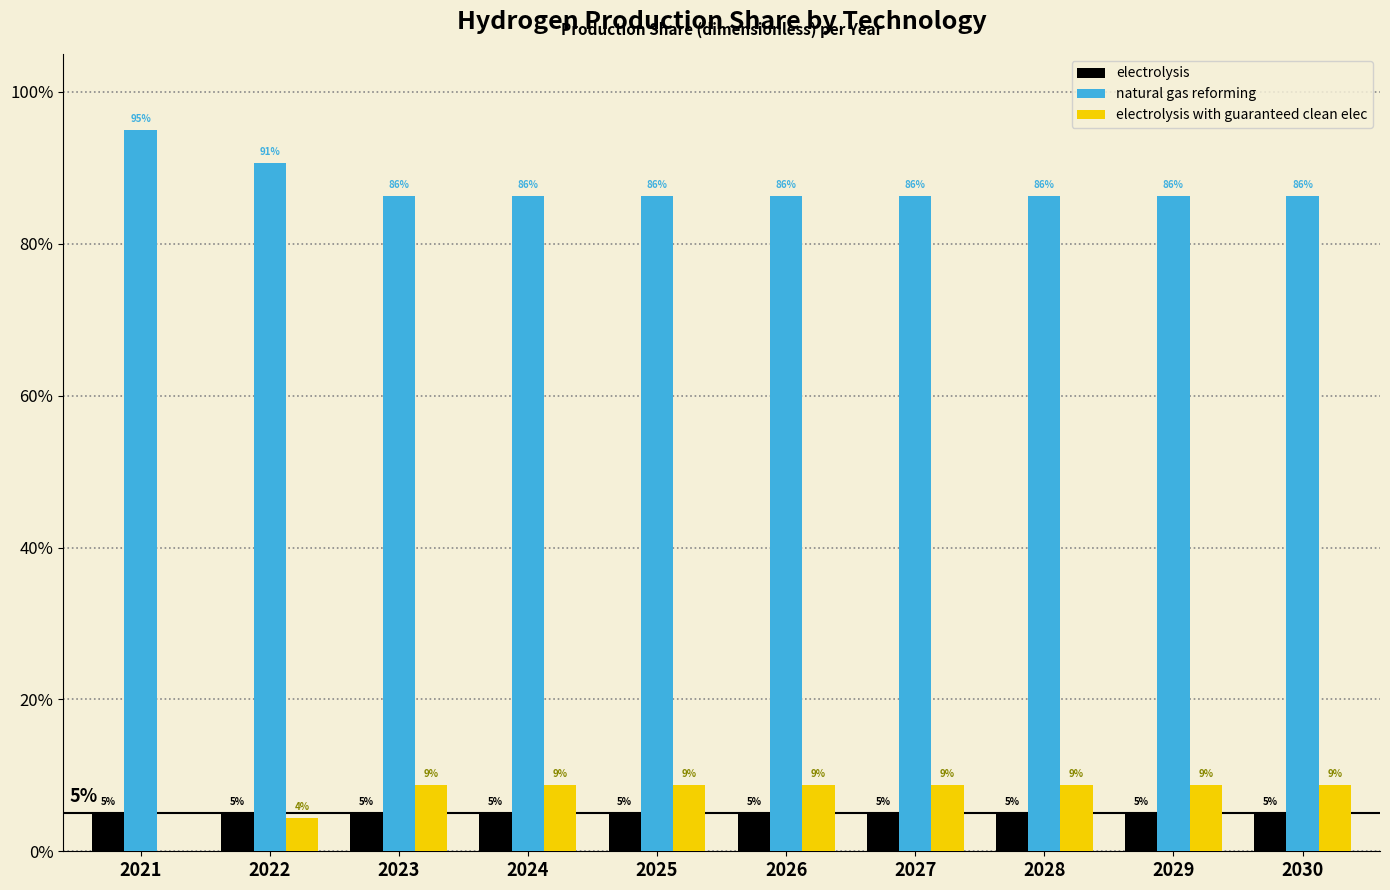

Are the bars horizontal?

No